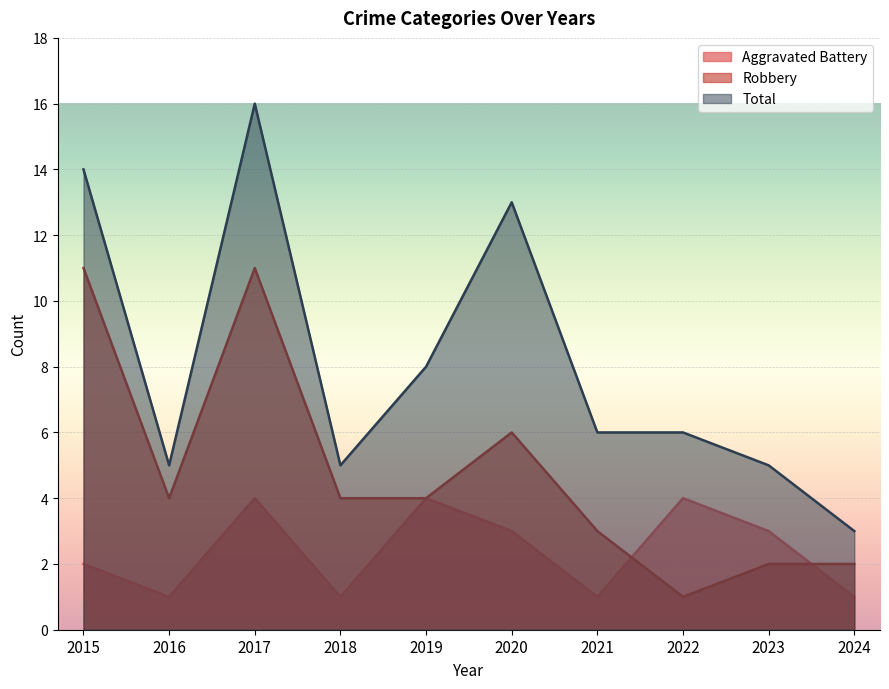

At which category is the sum across all series the highest?

2017